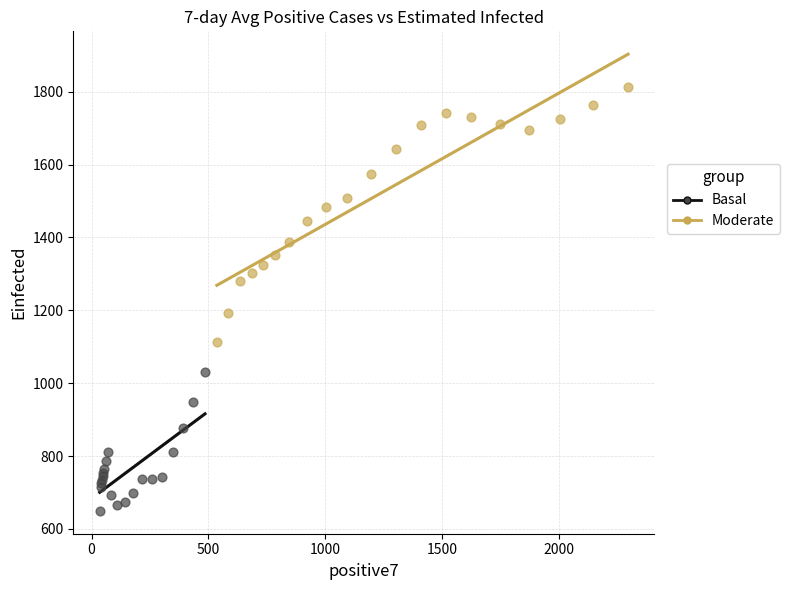

Which series reaches the maximum Y coordinate?

Moderate